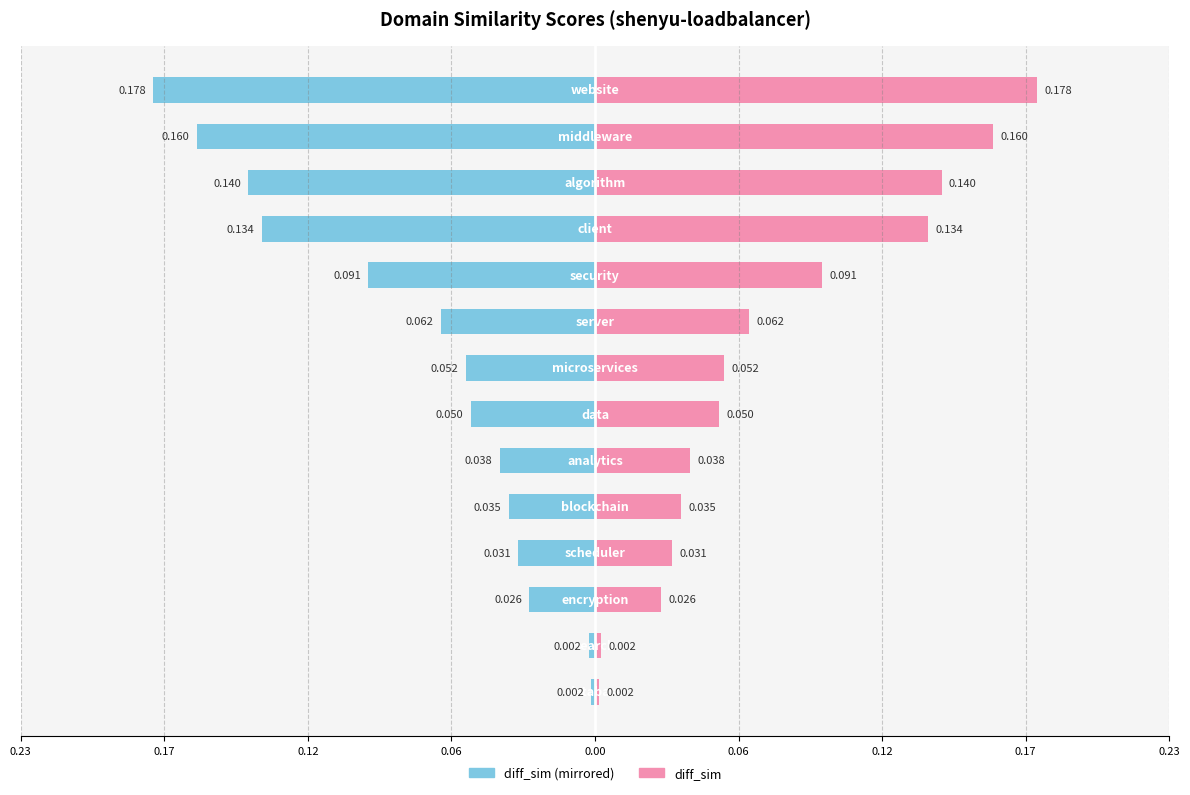

Which series has the largest total across all categories?

diff_sim